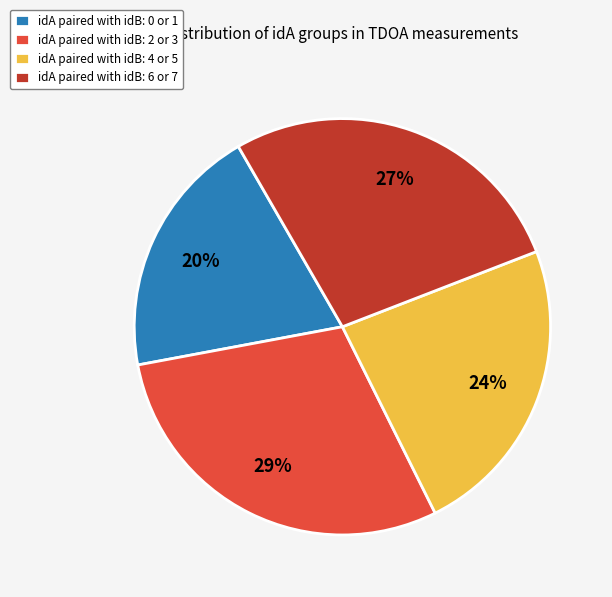

Between idA paired with idB: 0 or 1 and idA paired with idB: 4 or 5, which is larger?

idA paired with idB: 4 or 5